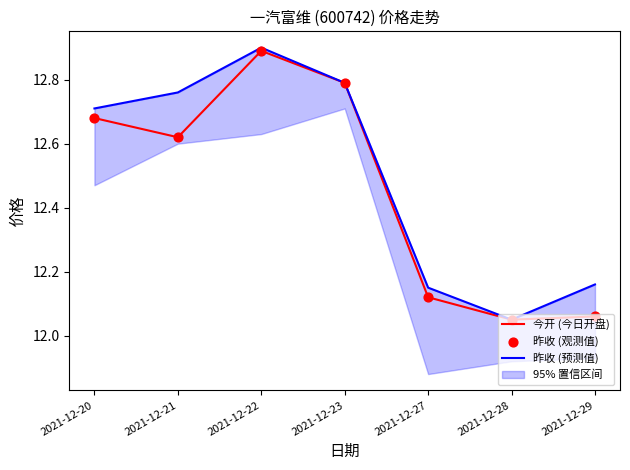

At which category is the sum across all series the highest?

2021-12-22